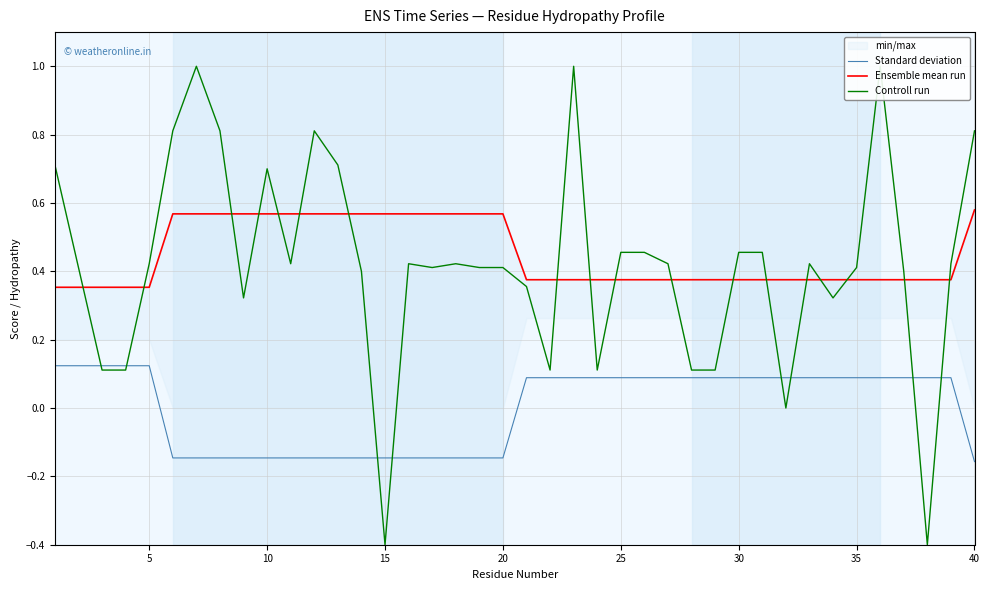

The value of Controll run at 38 is 0.6. True or false?

False